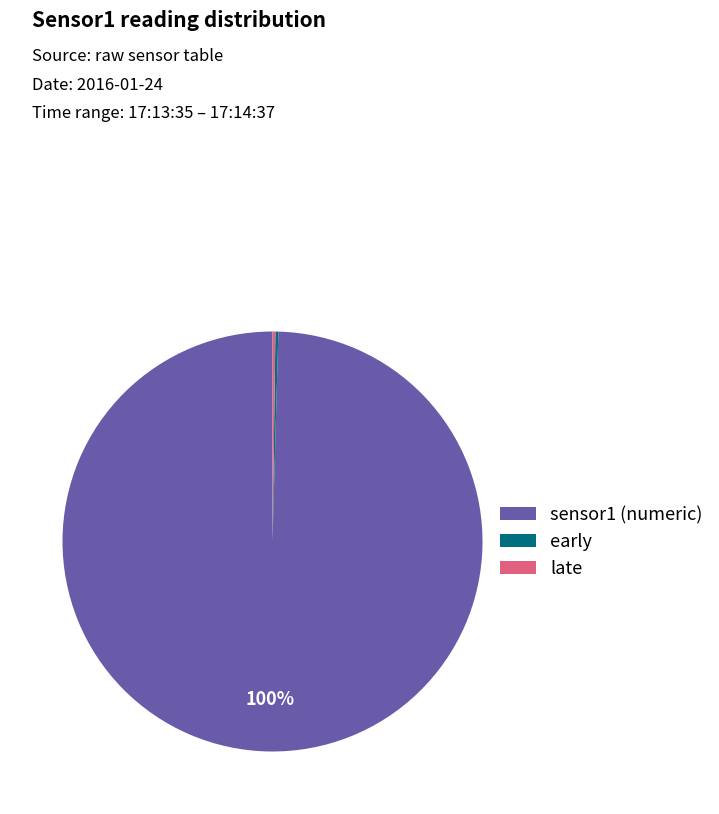

To the nearest percent, what is the average slice percentage?

33%